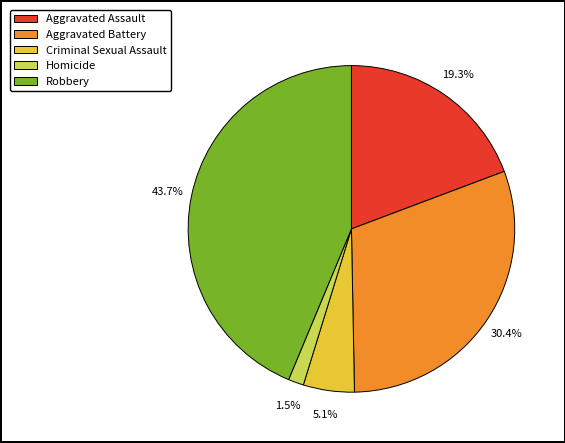

To the nearest percent, what percentage of the pie is Aggravated Battery?

30%